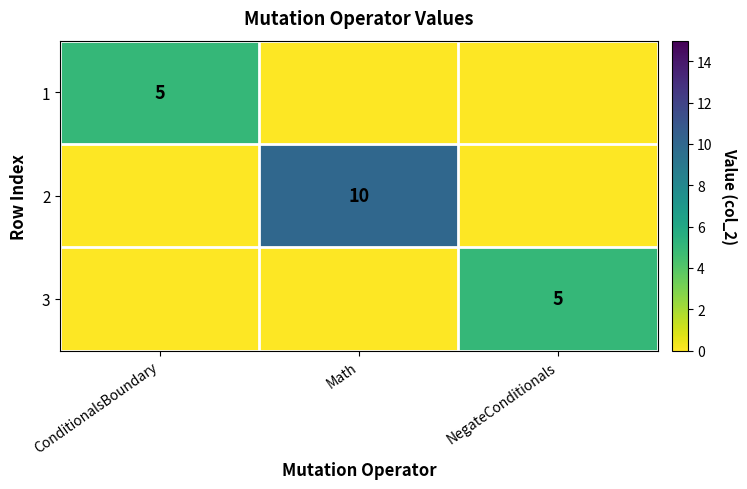

The value of 1 at ConditionalsBoundary is 1. True or false?

False